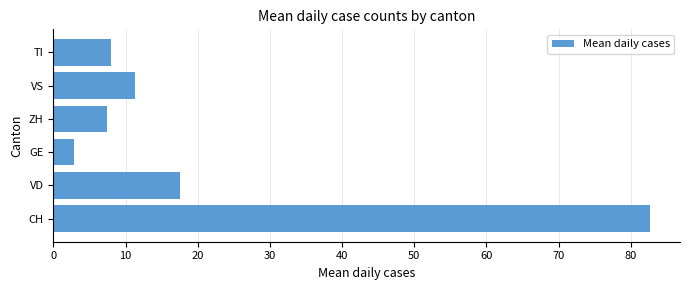

Read the value at GE.

2.9